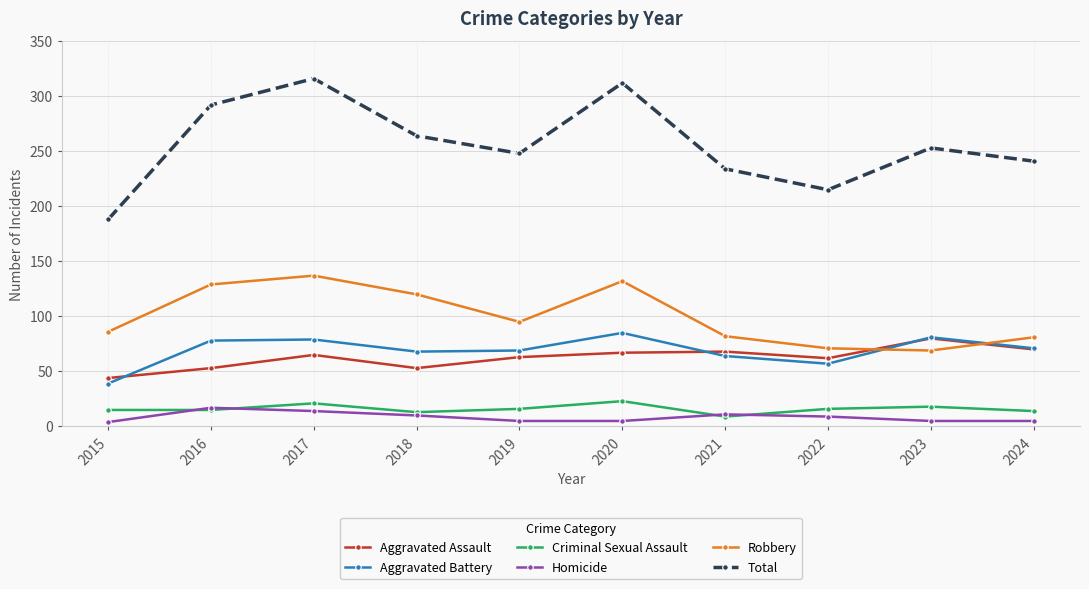

True or false: Criminal Sexual Assault has a value of 16 at 2022.

True